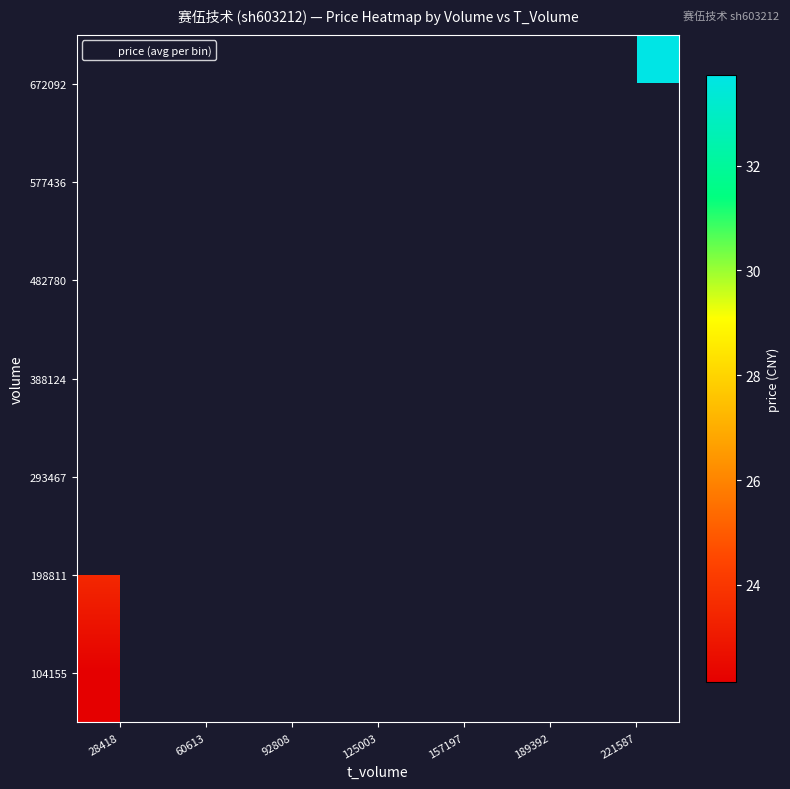

What is the smallest value displayed?

22.1